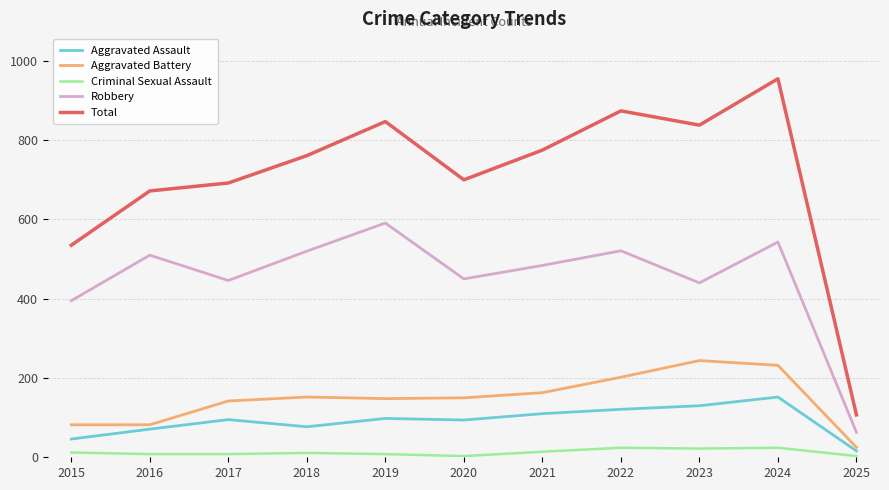

At how many categories does at least one series exceed 180?

10